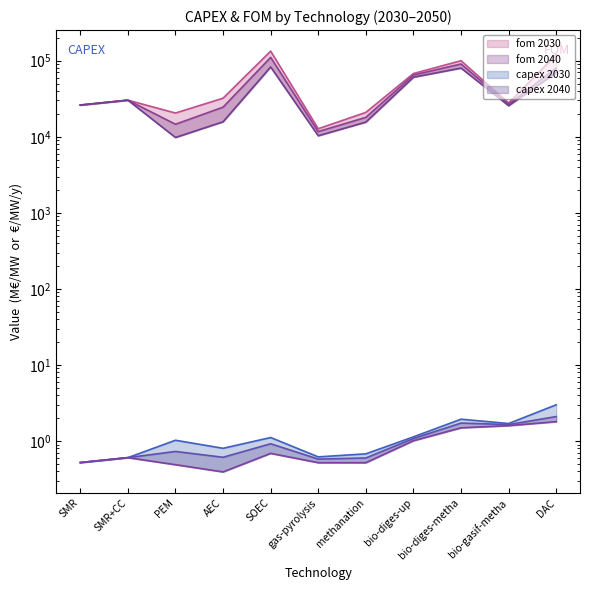

What is the label of the 1st point from the left?

SMR